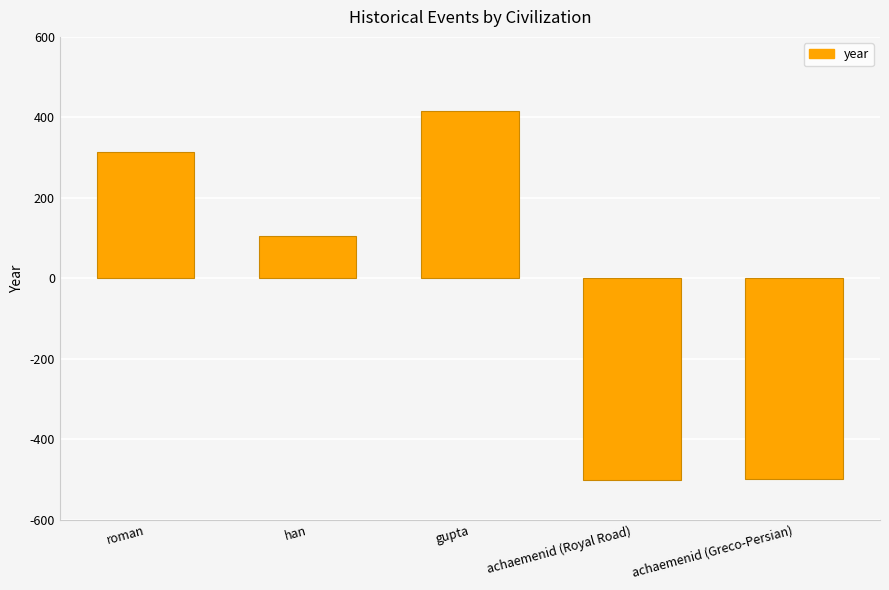

True or false: the data shows -500 at achaemenid (Royal Road).

True